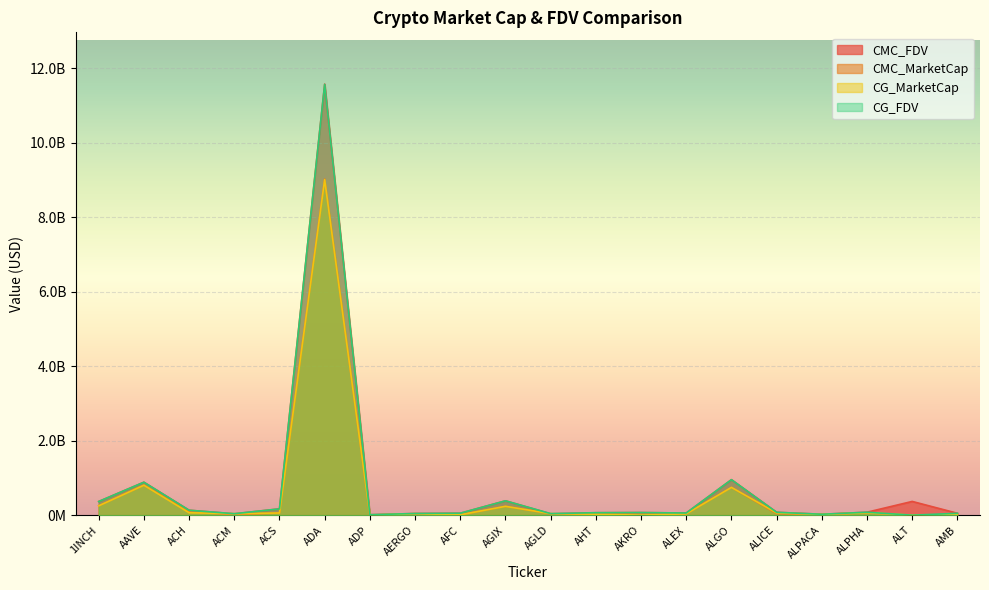

Which series has the widest spread of values?

CG_FDV